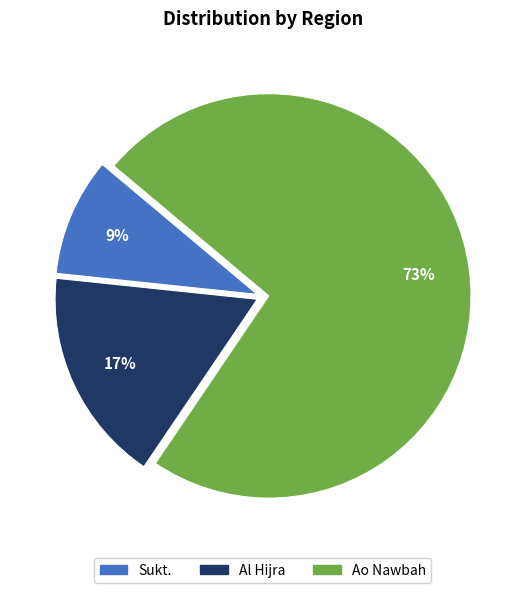

Which slice is the smallest?

Sukt.